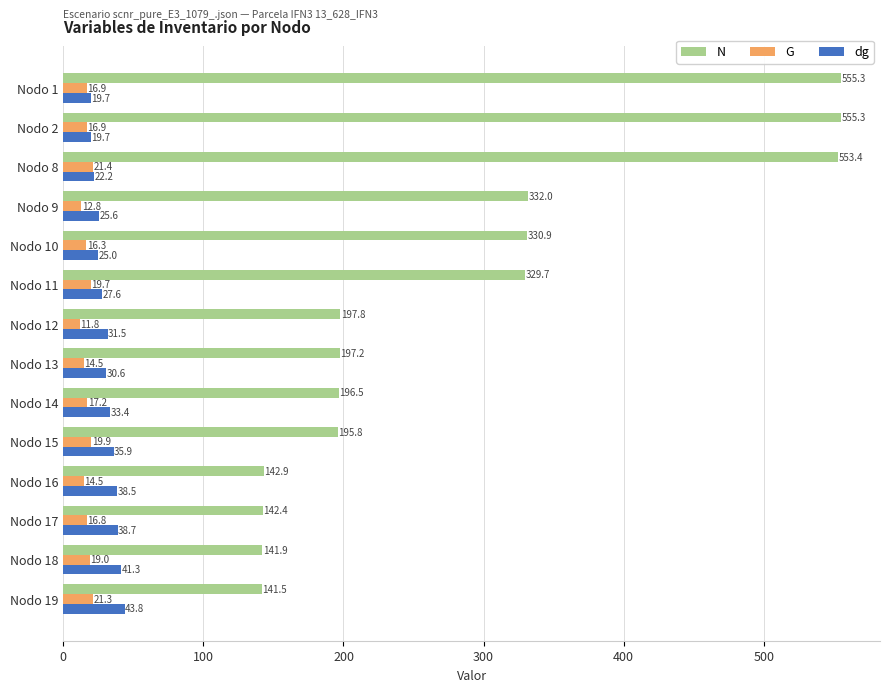

At which label does G reach its peak?

Nodo 8